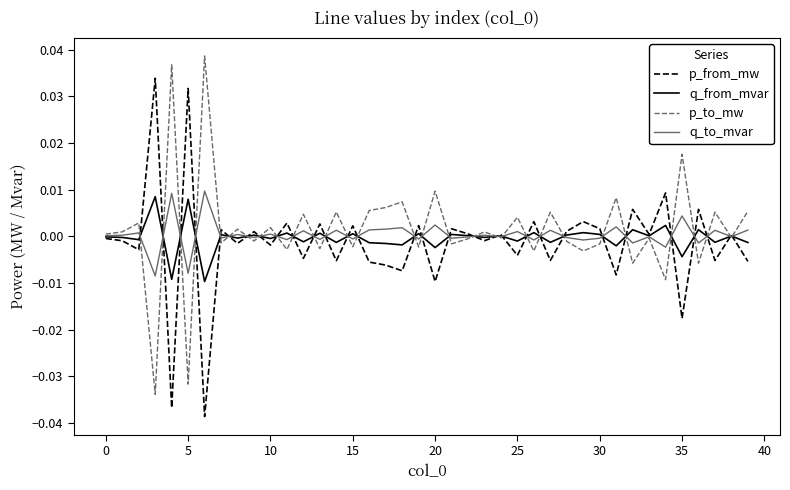

What is the label of the 35th point from the left?

34